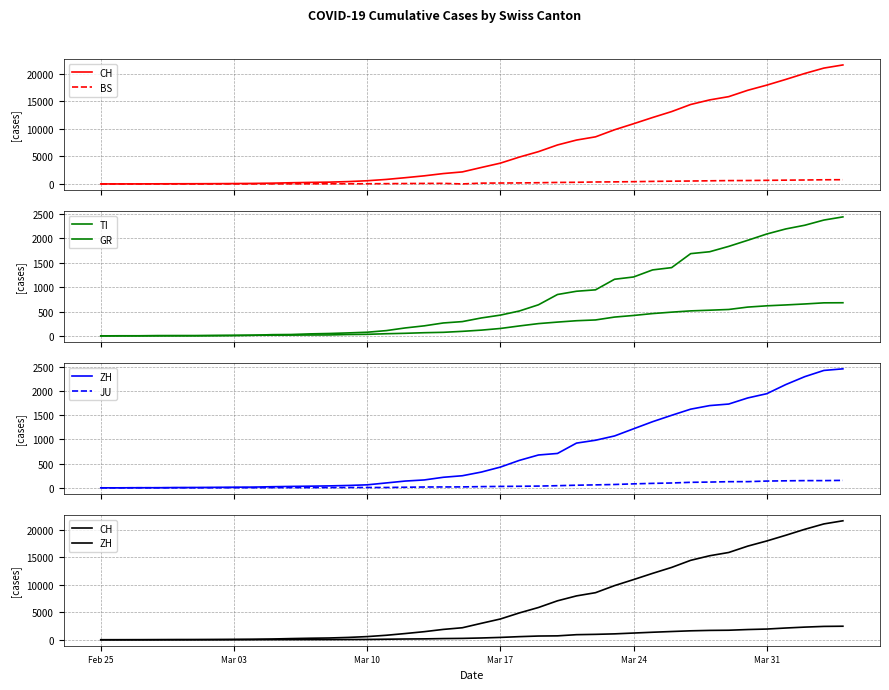

What is the value of the TI point at the 2nd from the left?

1